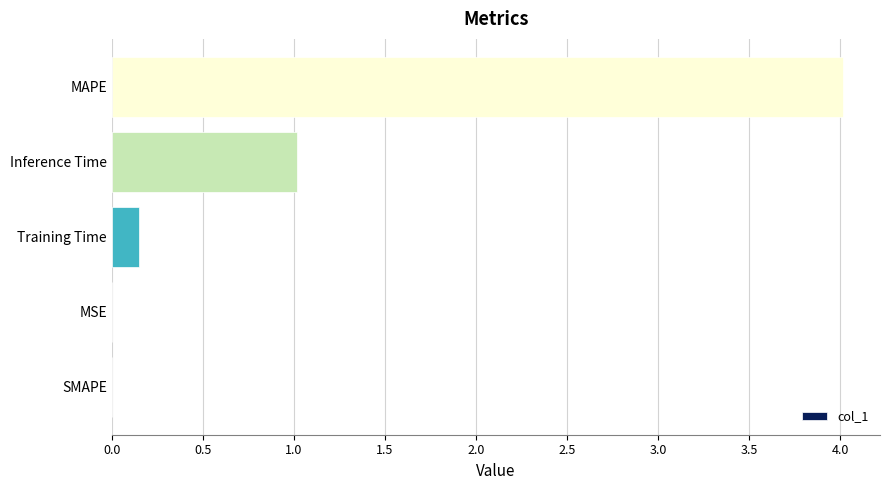

Is it true that the value at MAPE is 6.0?

False